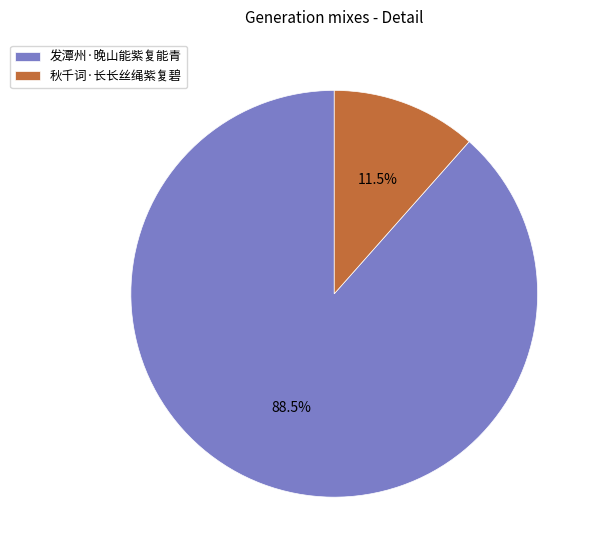

What percentage is NOT represented by 发潭州·晚山能紫复能青?

11.5%